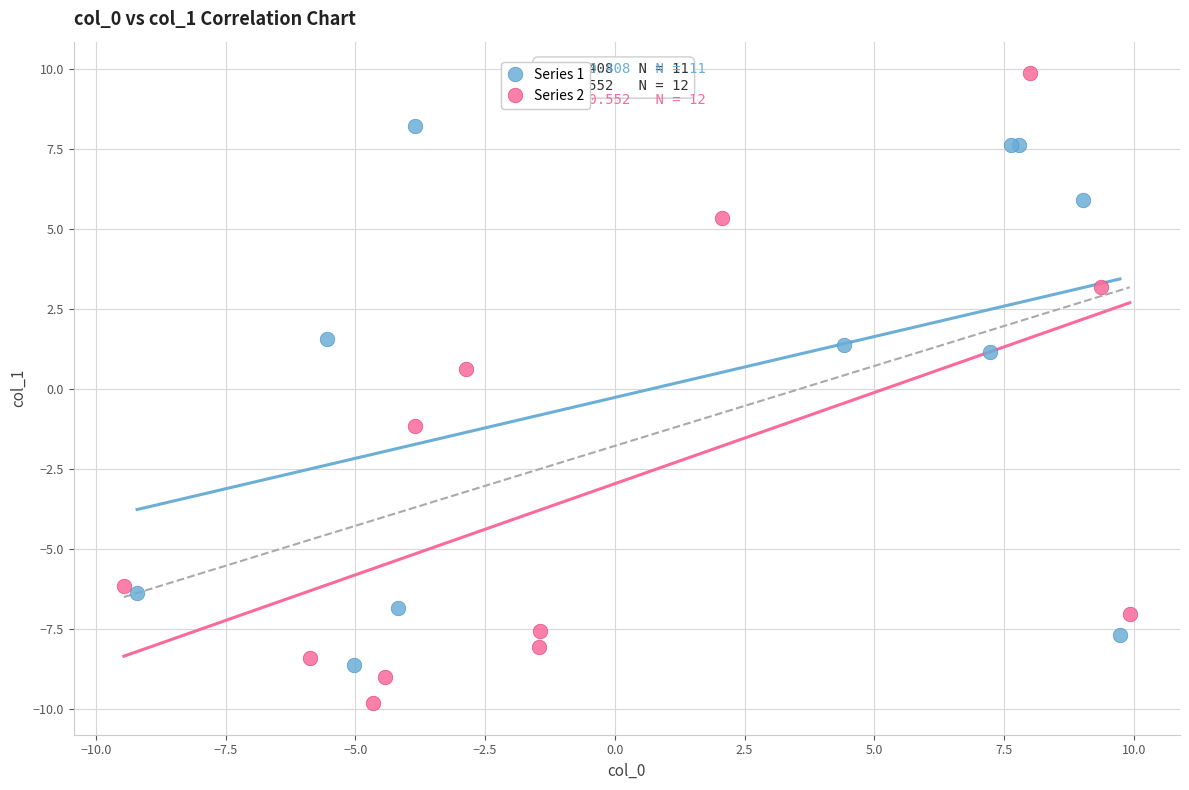

Which series reaches the minimum Y coordinate?

Series 2